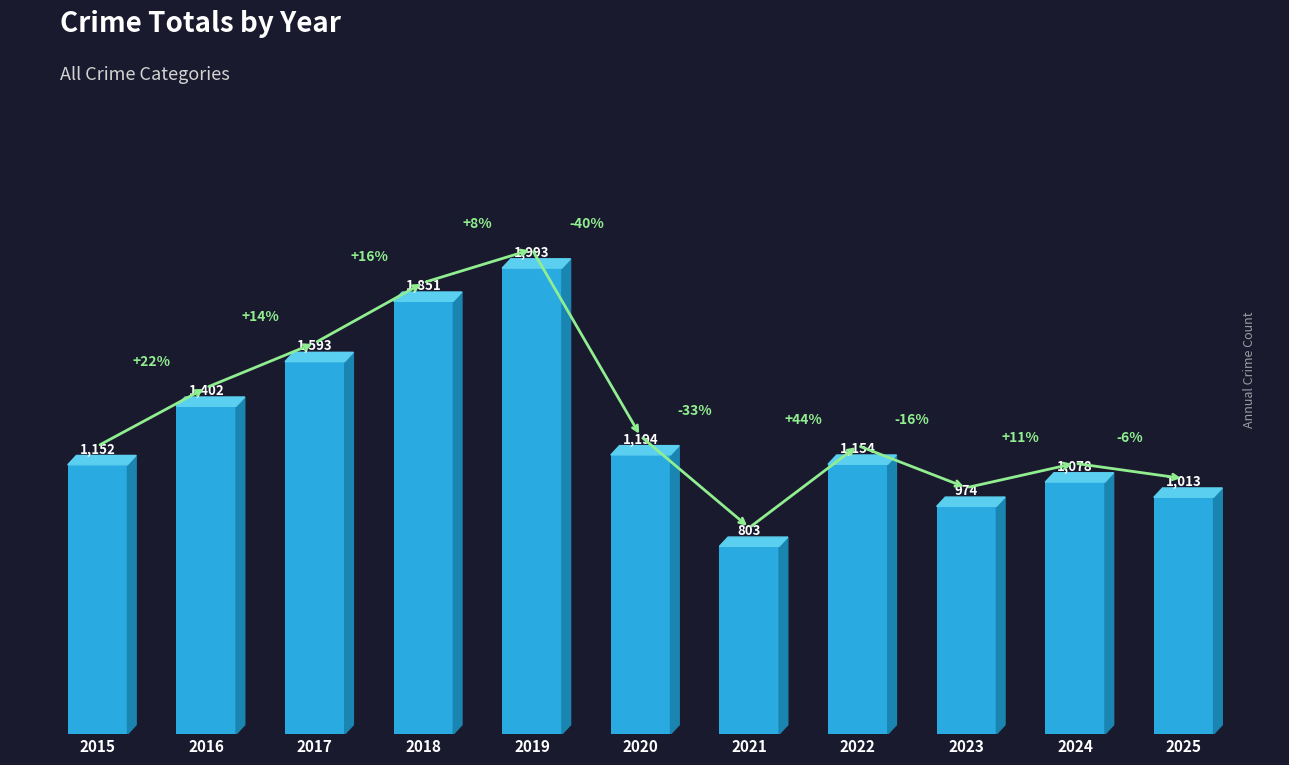

Rank the categories by value from lowest to highest.

2021, 2023, 2025, 2024, 2015, 2022, 2020, 2016, 2017, 2018, 2019